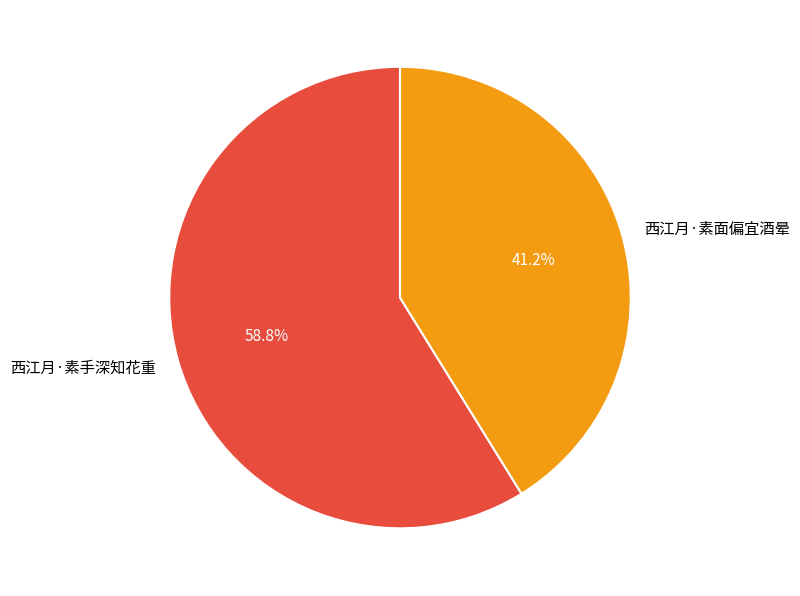

Is 西江月·素面偏宜酒晕 the majority of the pie?

No